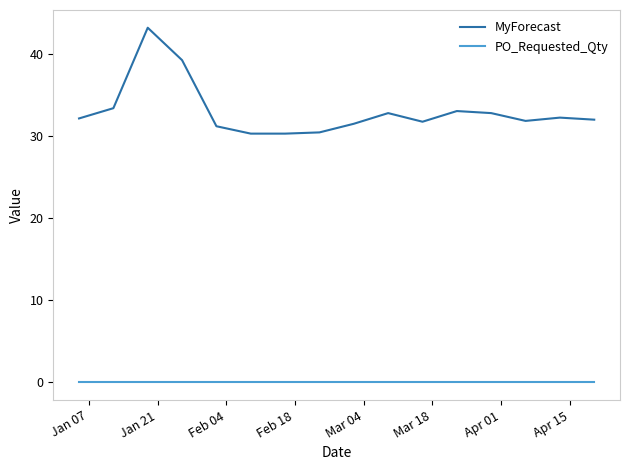

What is the maximum value shown in the chart?

43.2